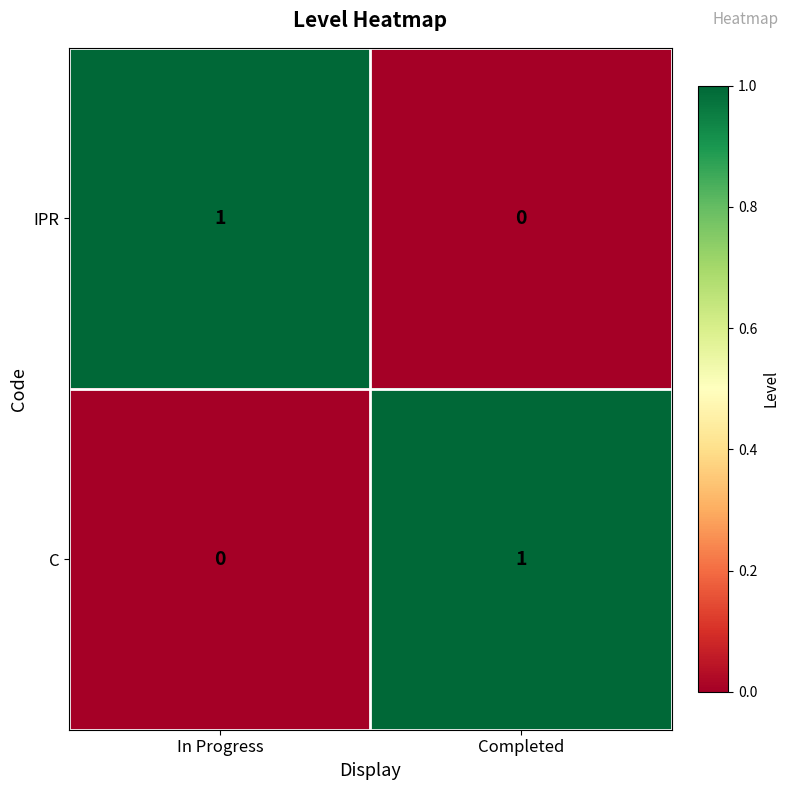

Reading left to right, list all the values displayed in this chart.

IPR: 1	0
C: 0	1